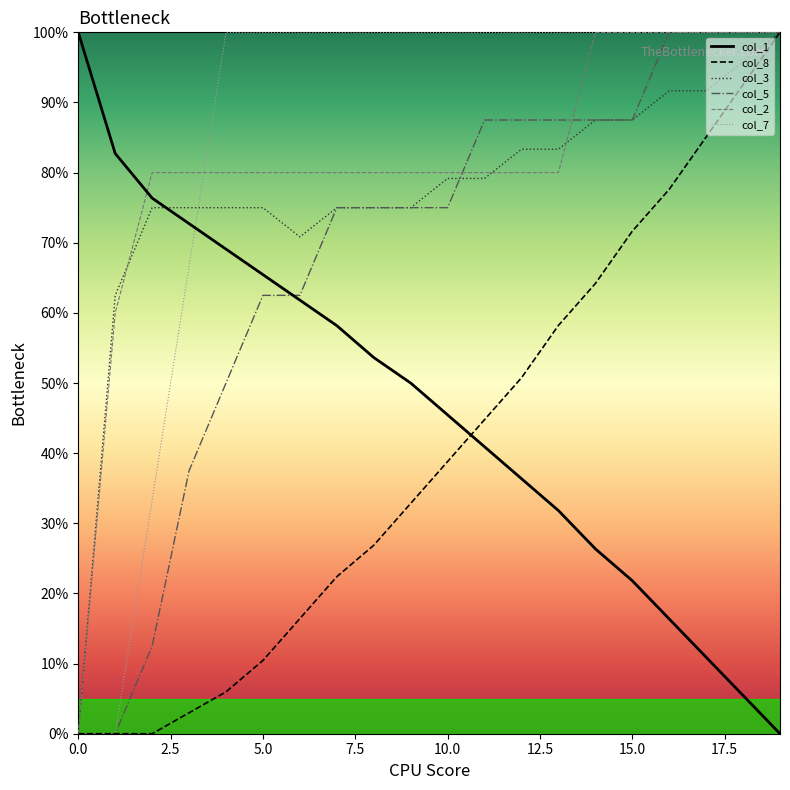

Reading left to right, what are all the values shown in this chart?

col_1: 100.0	82.7	76.4	72.7	69.1	65.5	61.8	58.2	53.6	50.0	45.5	40.9	36.4	31.8	26.4	21.8	16.4	10.9	5.5	0.0
col_8: 0.0	0.0	0.0	3.0	6.0	10.4	16.4	22.4	26.9	32.8	38.8	44.8	50.7	58.2	64.2	71.6	77.6	85.1	92.5	100.0
col_3: 0.0	62.5	75.0	75.0	75.0	75.0	70.8	75.0	75.0	75.0	79.2	79.2	83.3	83.3	87.5	87.5	91.7	91.7	95.8	100.0
col_5: 0.0	0.0	12.5	37.5	50.0	62.5	62.5	75.0	75.0	75.0	75.0	87.5	87.5	87.5	87.5	87.5	100.0	100.0	100.0	100.0
col_2: 0.0	60.0	80.0	80.0	80.0	80.0	80.0	80.0	80.0	80.0	80.0	80.0	80.0	80.0	100.0	100.0	100.0	100.0	100.0	100.0
col_7: 0.0	0.0	33.3	66.7	100.0	100.0	100.0	100.0	100.0	100.0	100.0	100.0	100.0	100.0	100.0	100.0	100.0	100.0	100.0	100.0